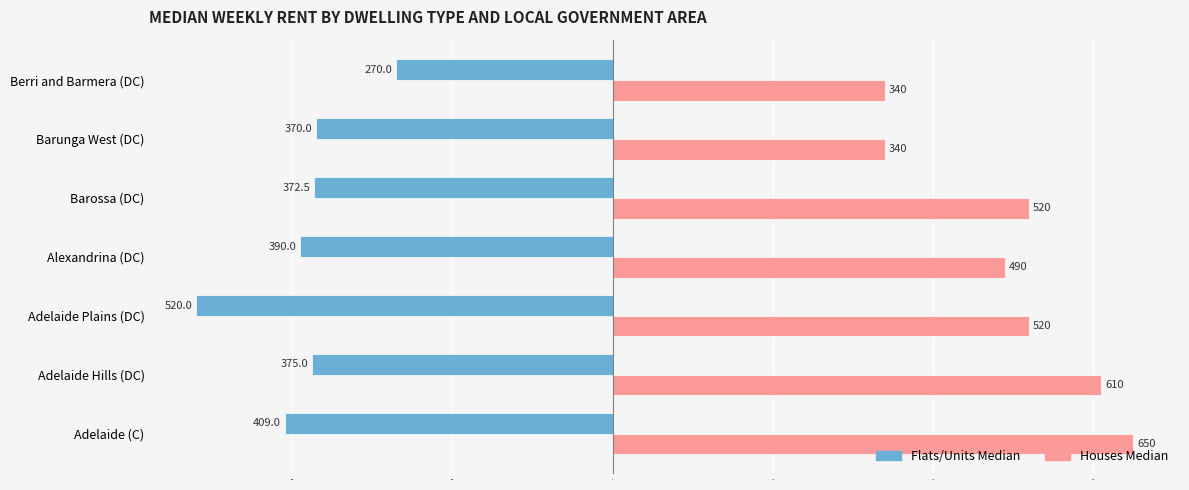

At which category does the chart reach its minimum across all series?

Adelaide Plains (DC)